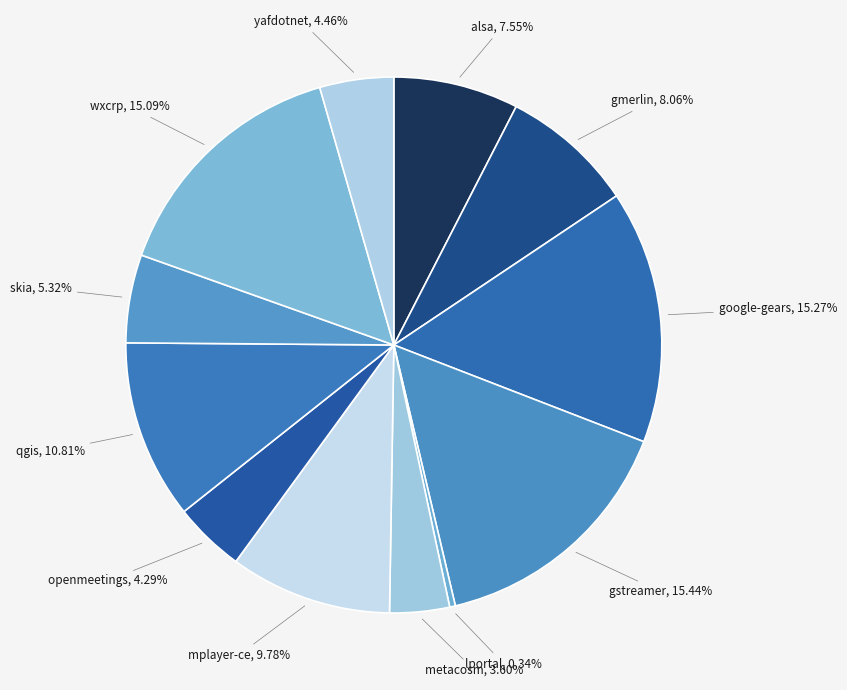

Count the number of slices in the pie.

12